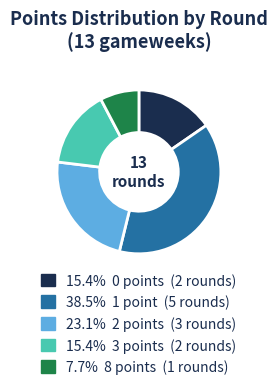

Is there any slice that represents more than half of the pie?

No